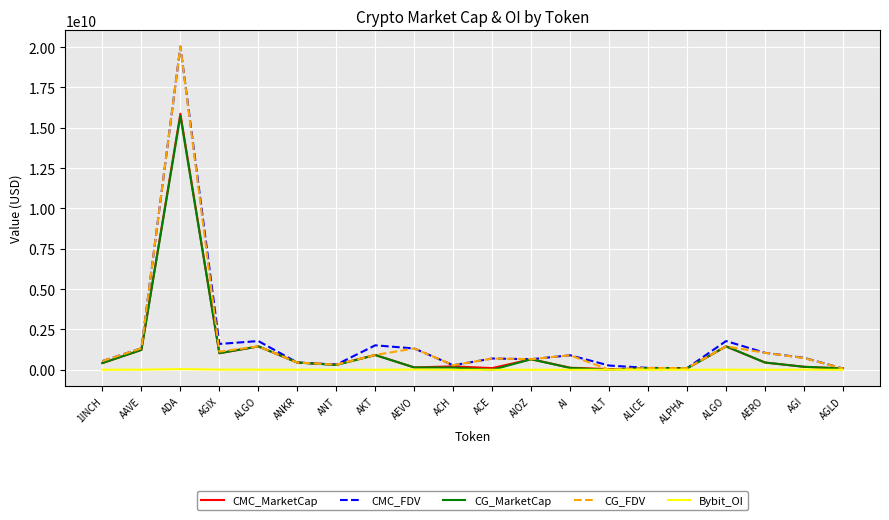

At which category is the sum across all series the highest?

ADA